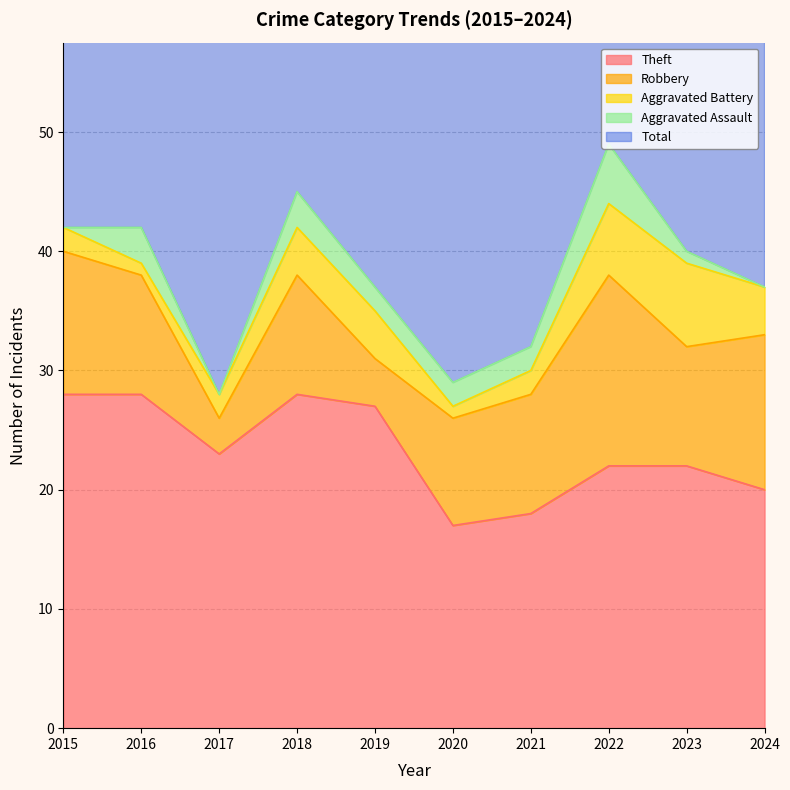

Which series has the largest range (max minus min)?

Total